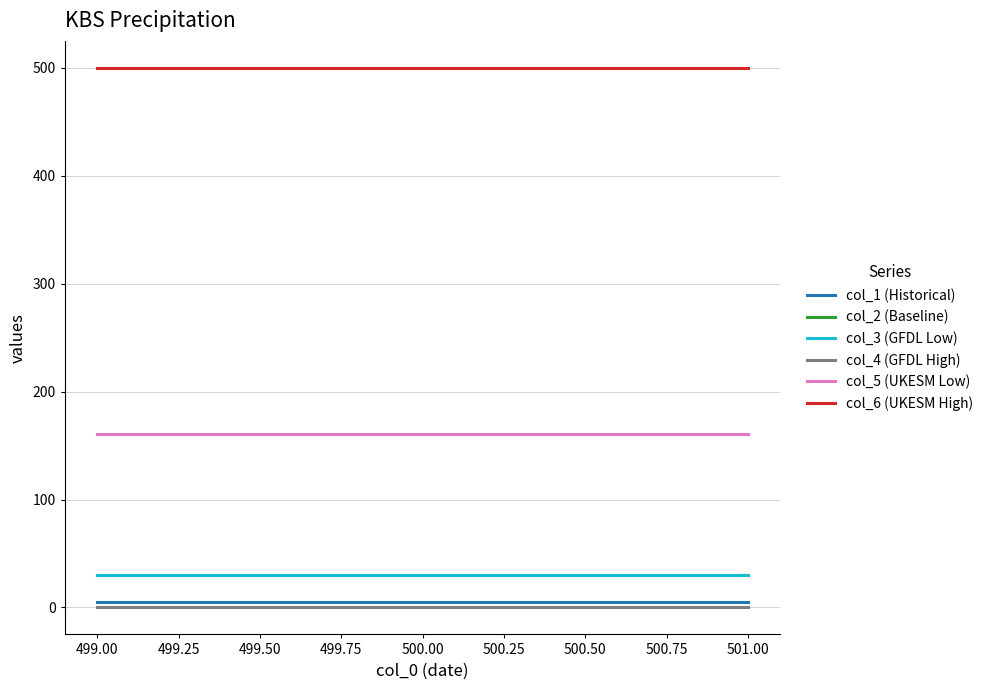

Does the chart have visible grid lines?

Yes